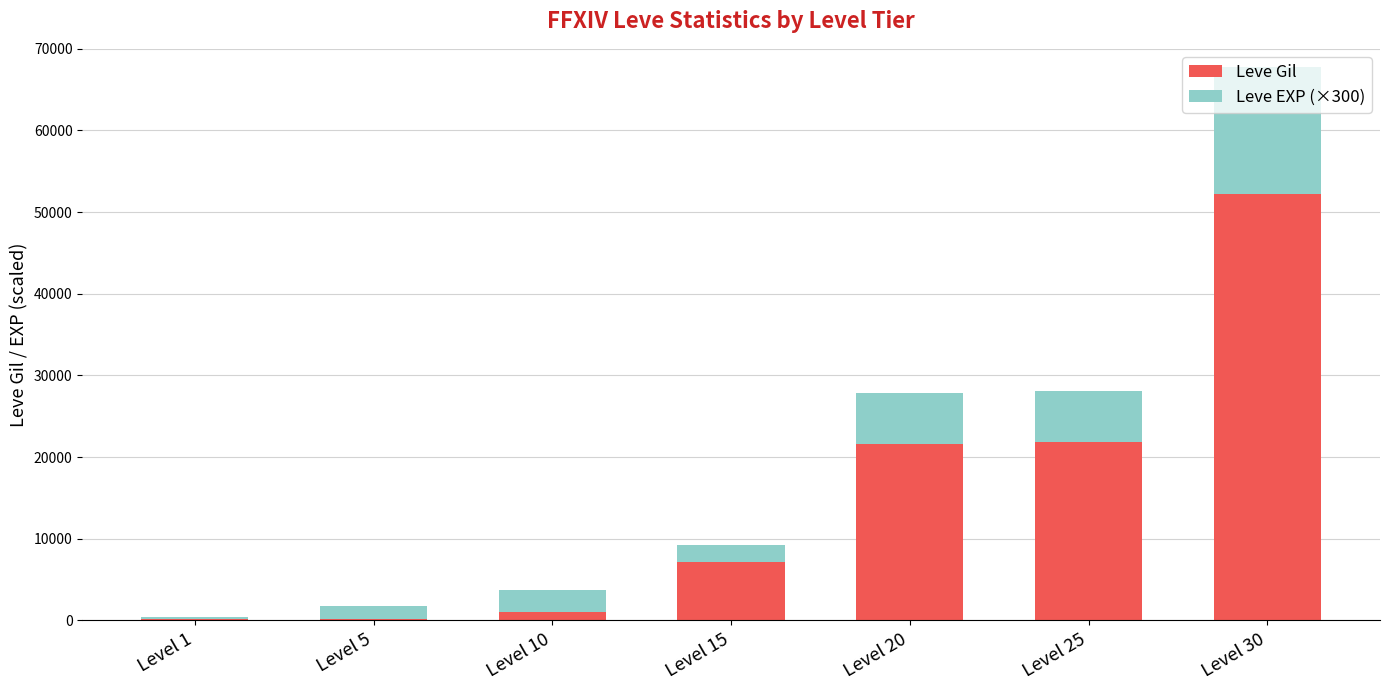

At which category is the sum across all series the highest?

Level 30